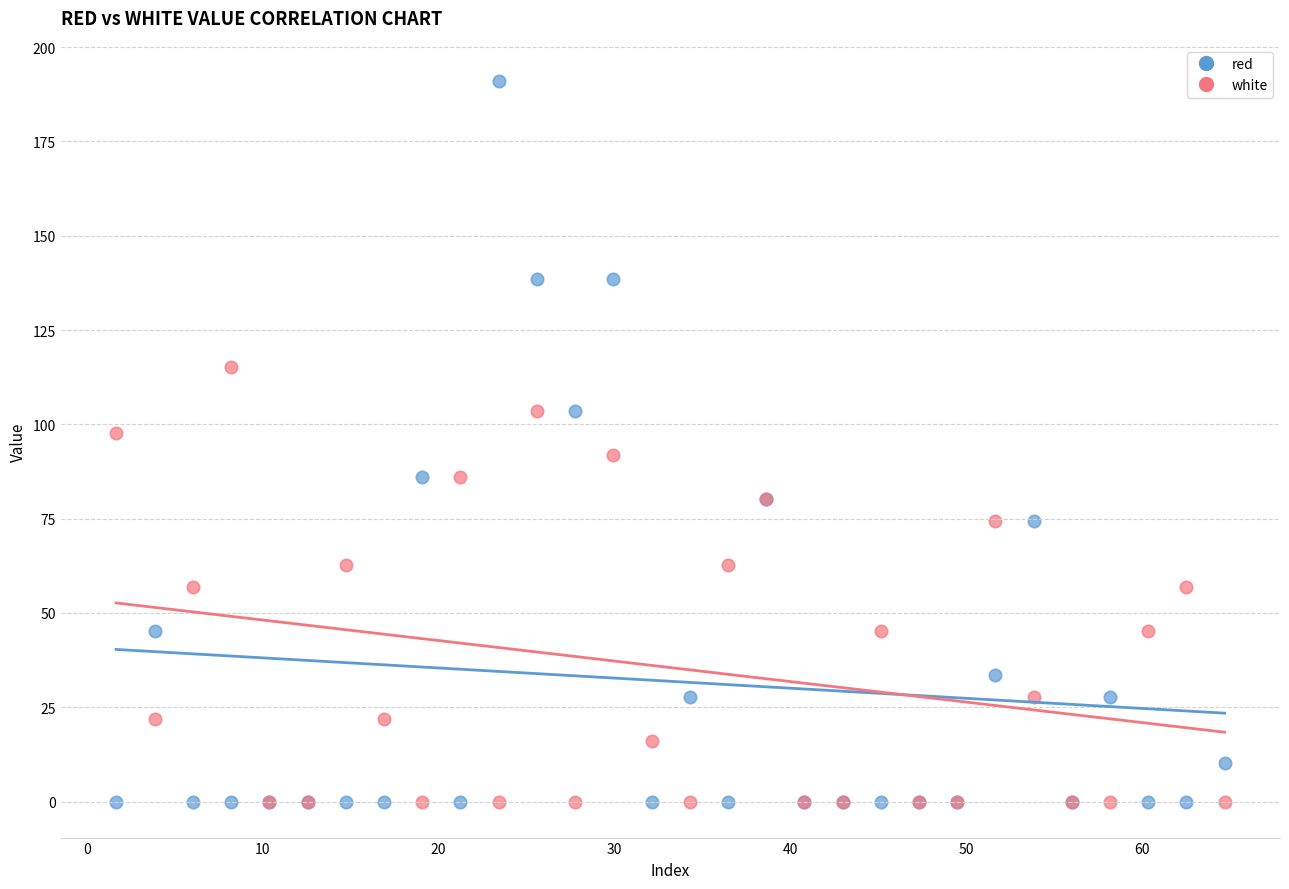

What are all the series names shown in the legend?

red, white